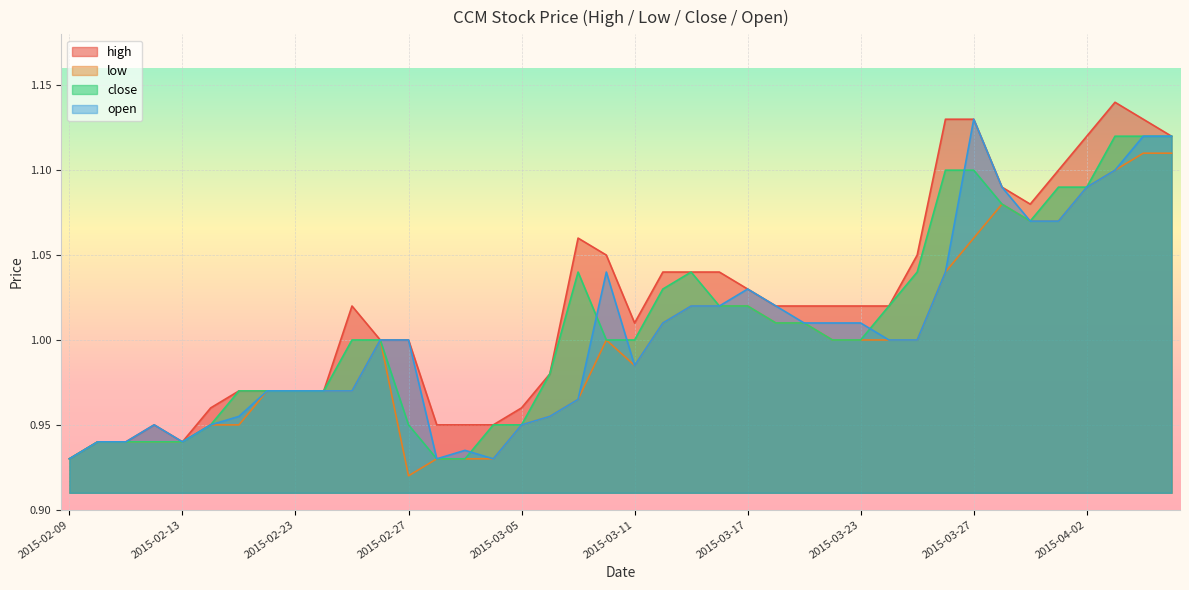

What is the maximum value for open?

1.1